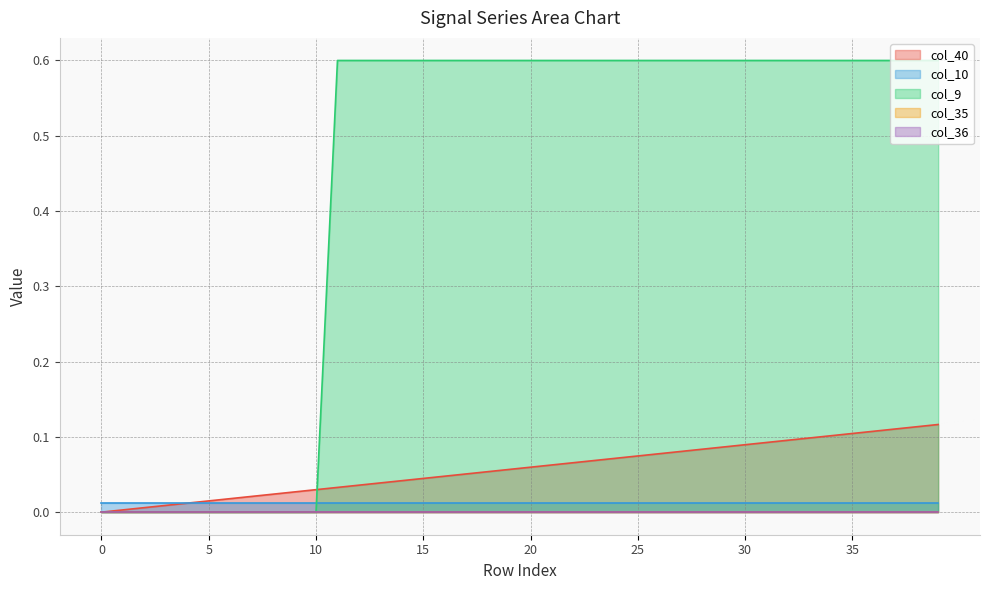

Between 34 and 6, which is larger?

34